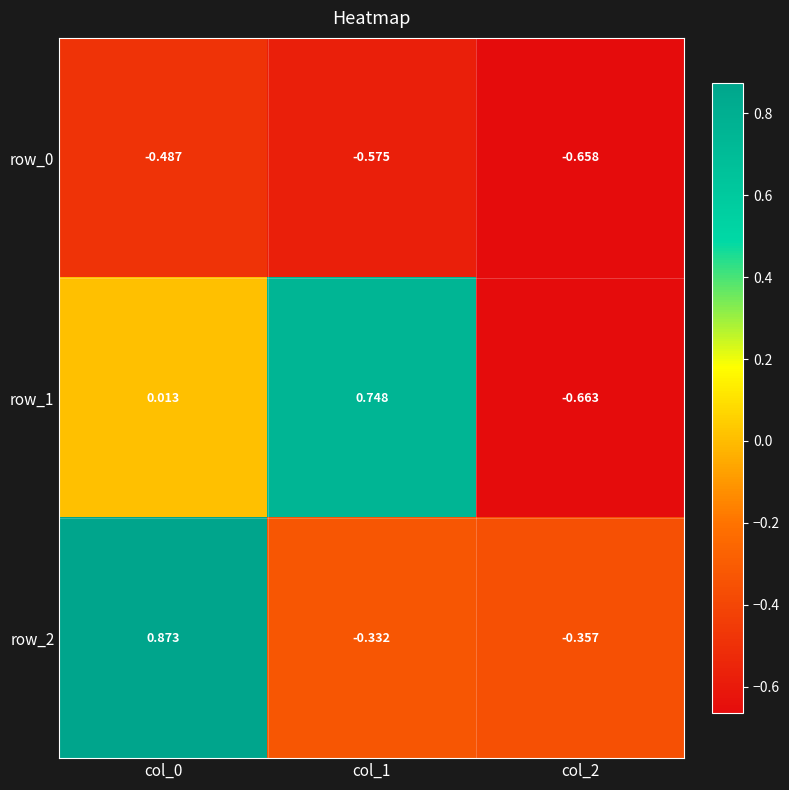

Is the value of row_2 at col_1 greater than the value of row_1 at col_2?

Yes